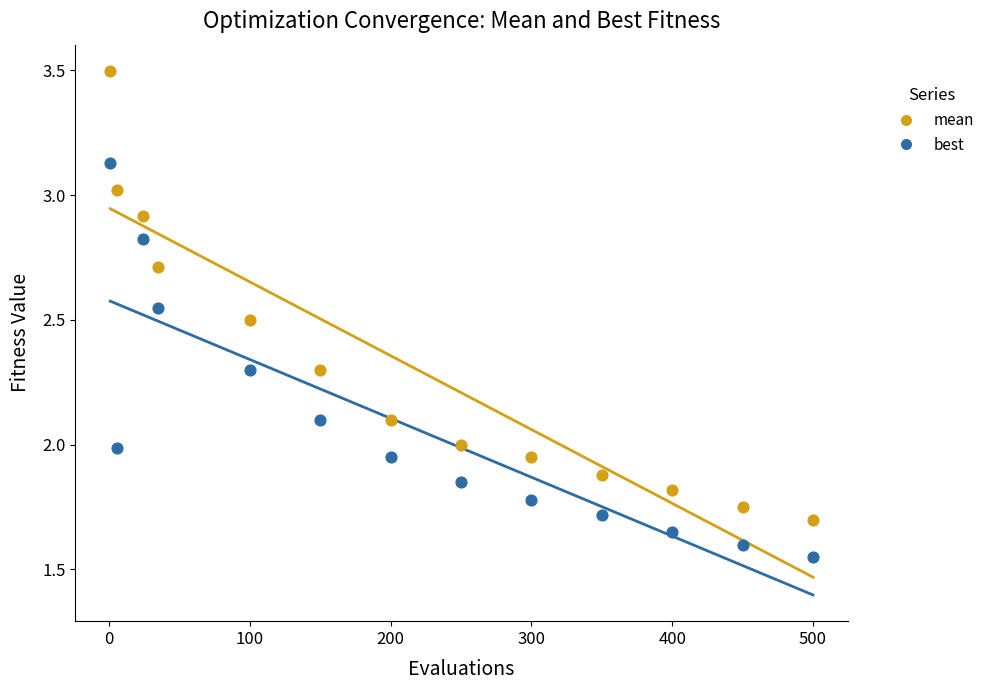

What are all the series names shown in the legend?

mean, best